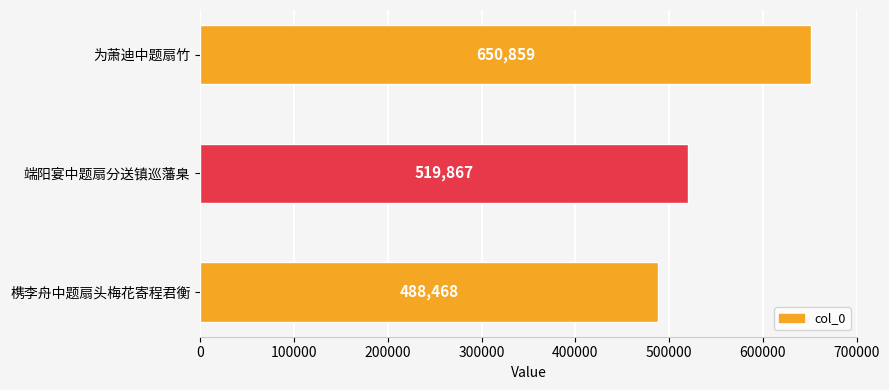

Rank the categories by value from highest to lowest.

为萧迪中题扇竹, 端阳宴中题扇分送镇巡藩臬, 槜李舟中题扇头梅花寄程君衡